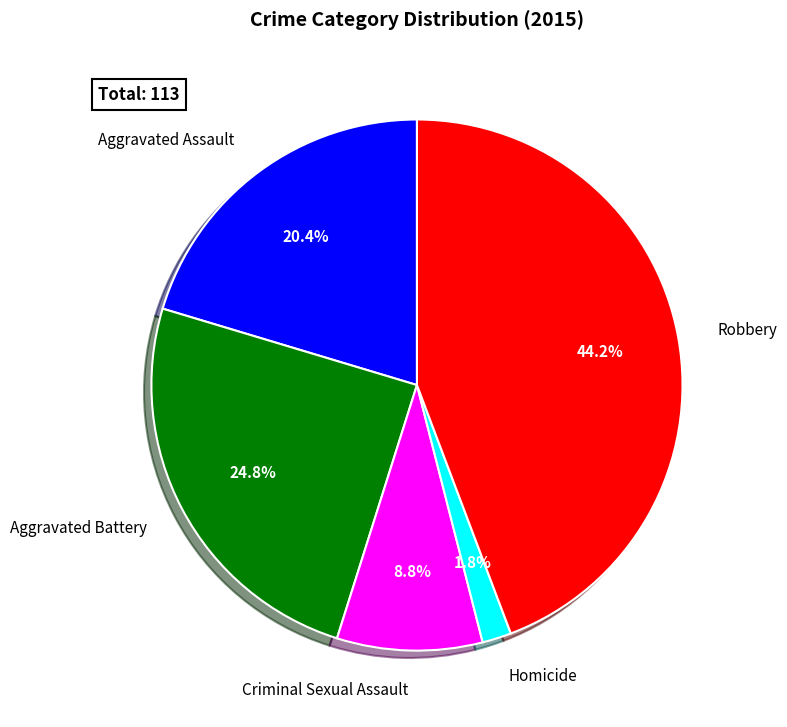

How many slices are in this pie chart?

5